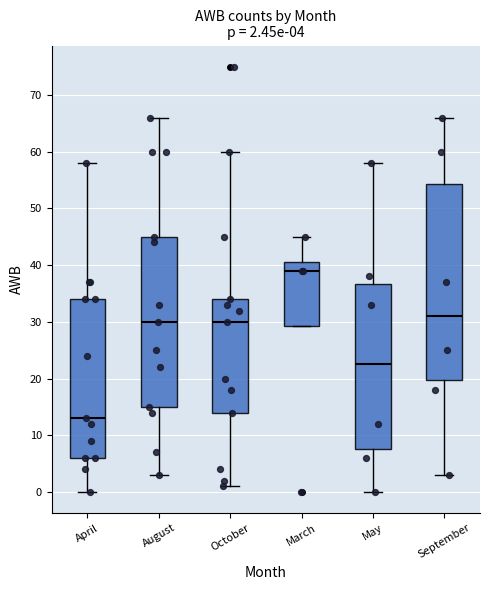

Which box's median line is the lowest?

April